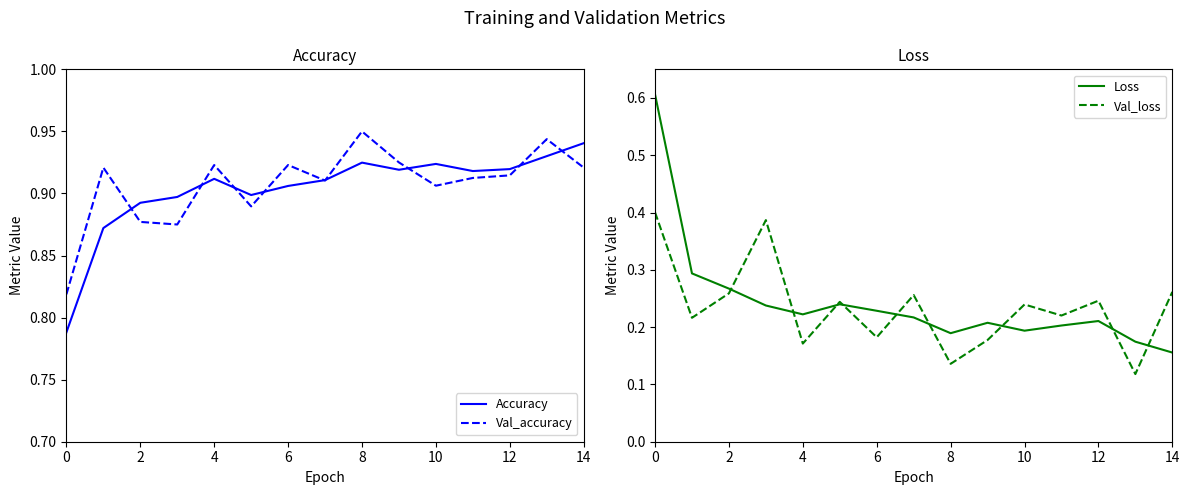

Is it true that Accuracy equals 0.5 at 2?

False